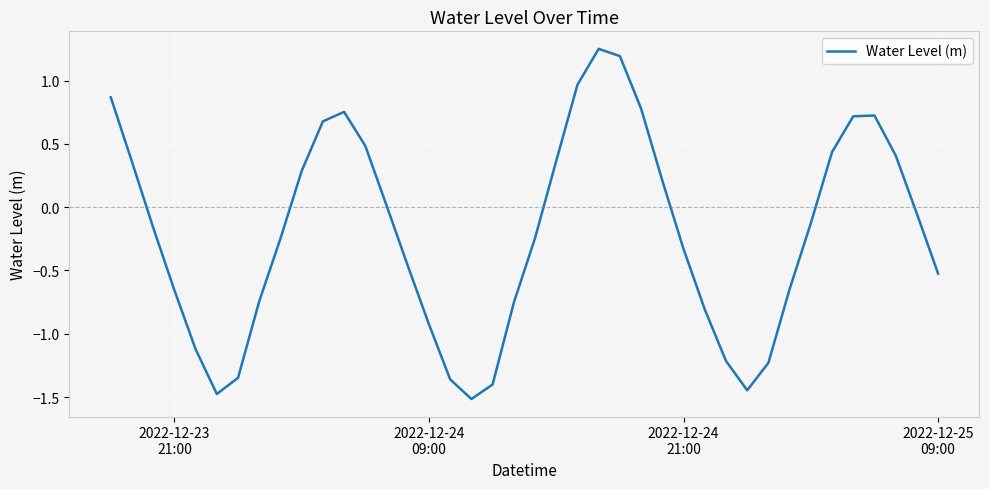

What is the difference between the maximum and minimum values?

2.8